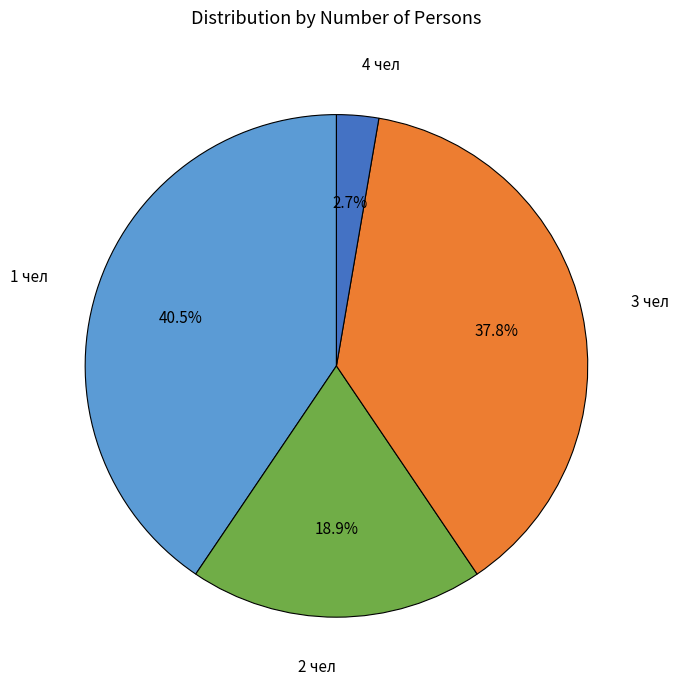

Is 2 чел the majority of the pie?

No